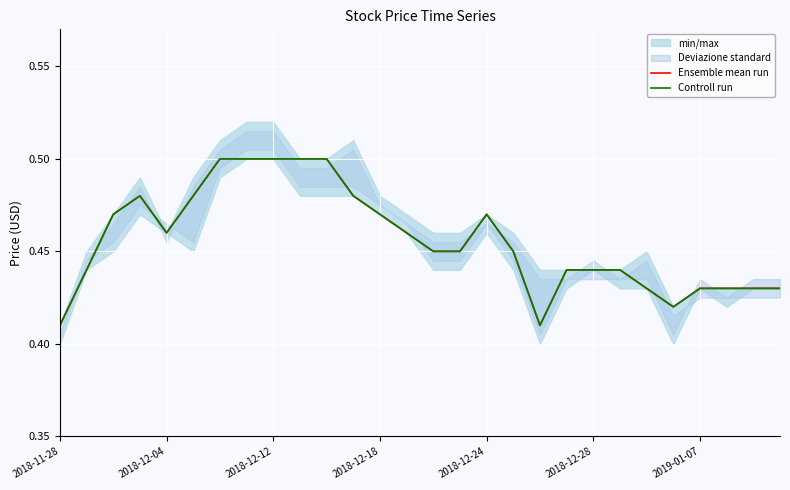

True or false: Ensemble mean run has more than 2 points higher than both neighbors.

False